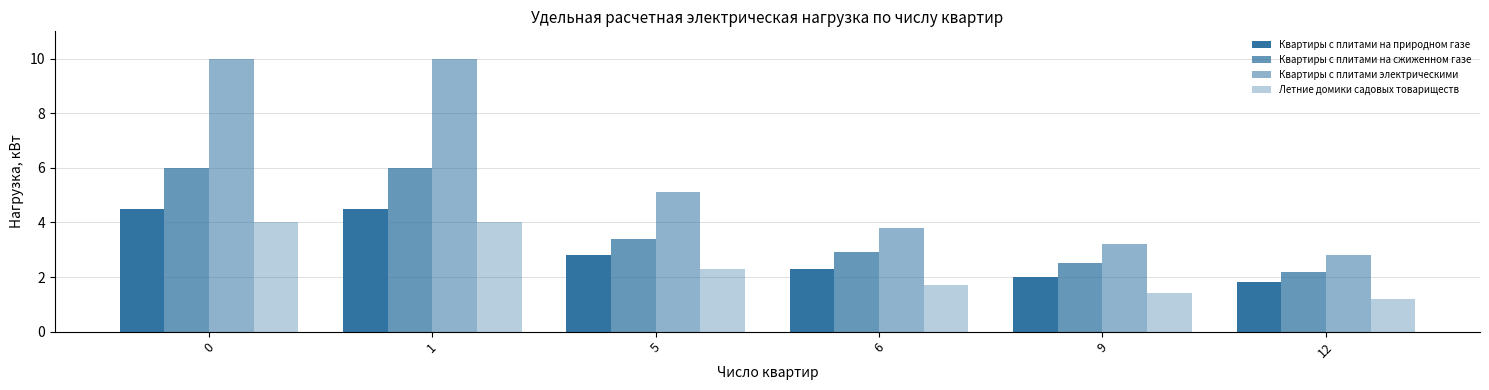

Rank the series by their average value, from lowest to highest.

Летние домики садовых товариществ, Квартиры с плитами на природном газе, Квартиры с плитами на сжиженном газе, Квартиры с плитами электрическими